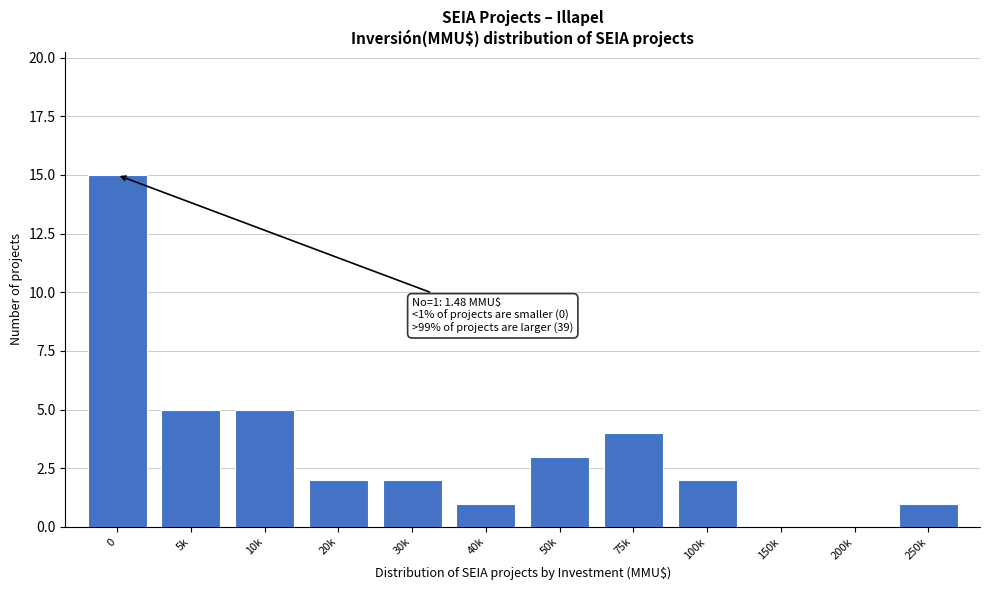

Reading left to right, list all the values displayed in this chart.

0=15	5k=5	10k=5	20k=2	30k=2	40k=1	50k=3	75k=4	100k=2	150k=0	200k=0	250k=1